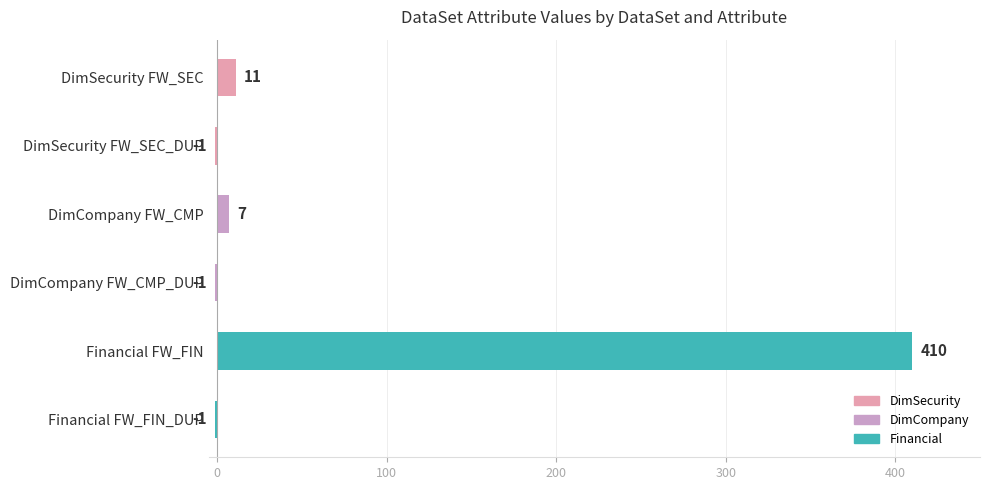

What is the average value?

71